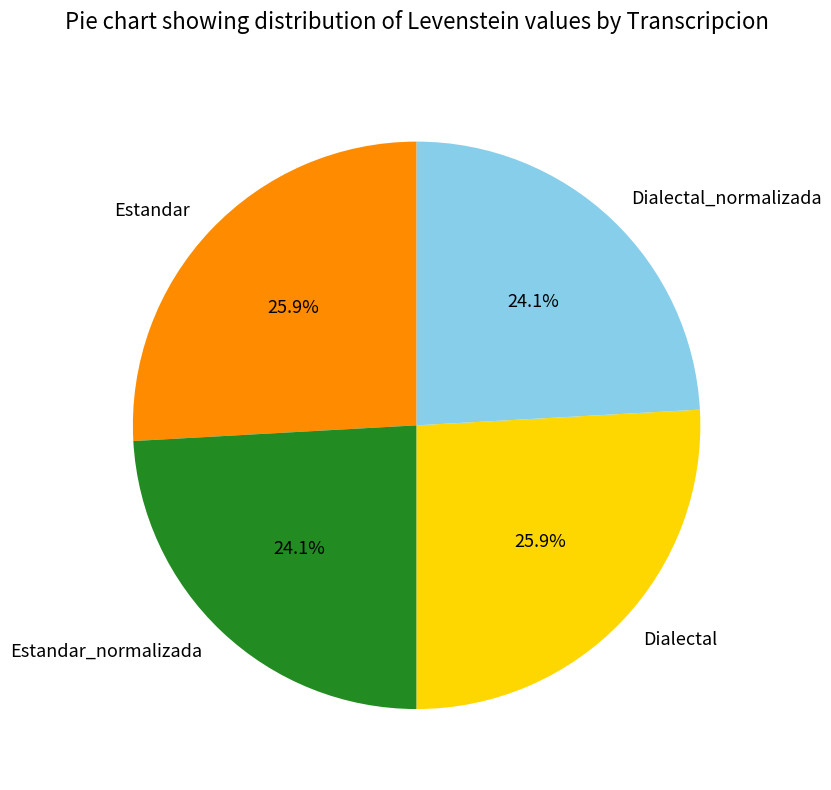

To the nearest percent, what is the combined percentage of Dialectal and Dialectal_normalizada?

50%